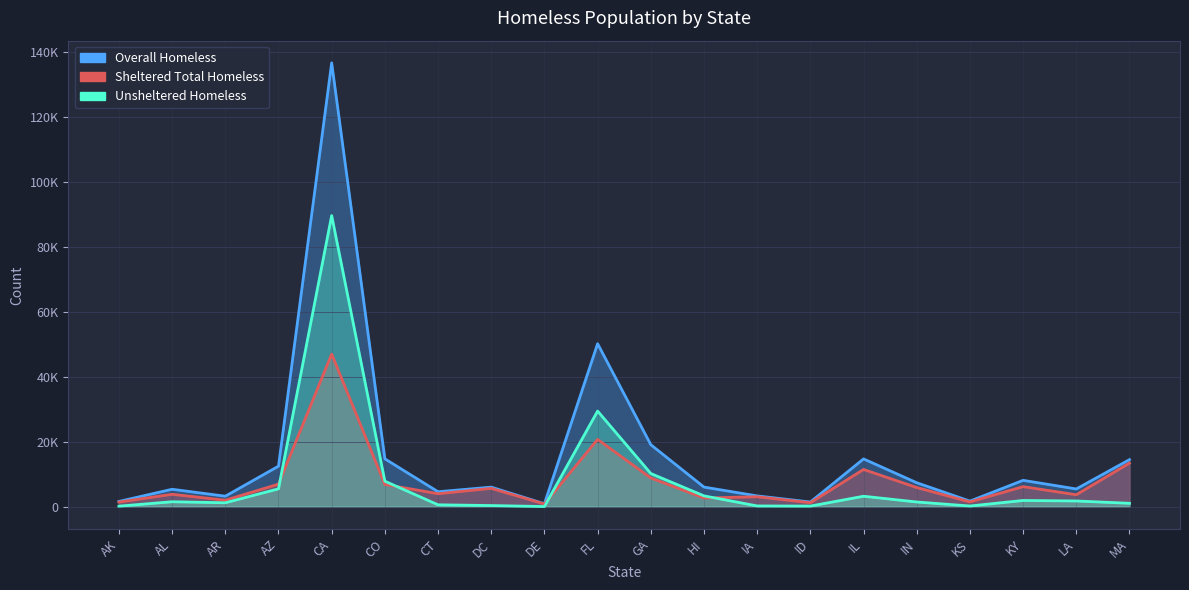

Reading left to right, list all the values displayed in this chart.

Overall Homeless: AK=1646	AL=5387	AR=3255	AZ=12488	CA=136531	CO=14747	CT=4627	DC=6044	DE=933	FL=50158	GA=19095	HI=6061	IA=3346	ID=1464	IL=14724	IN=7395	KS=1738	KY=8137	LA=5481	MA=14506
Sheltered Total Homeless: AK=1452	AL=3843	AR=2020	AZ=6970	CA=46965	CO=6877	CT=4020	DC=5666	DE=862	FL=20724	GA=8865	HI=2703	IA=3087	ID=1250	IL=11480	IN=5923	KS=1500	KY=6195	LA=3700	MA=13437
Unsheltered Homeless: AK=194	AL=1544	AR=1235	AZ=5518	CA=89566	CO=7870	CT=607	DC=378	DE=71	FL=29434	GA=10230	HI=3358	IA=259	ID=214	IL=3244	IN=1472	KS=238	KY=1942	LA=1781	MA=1069